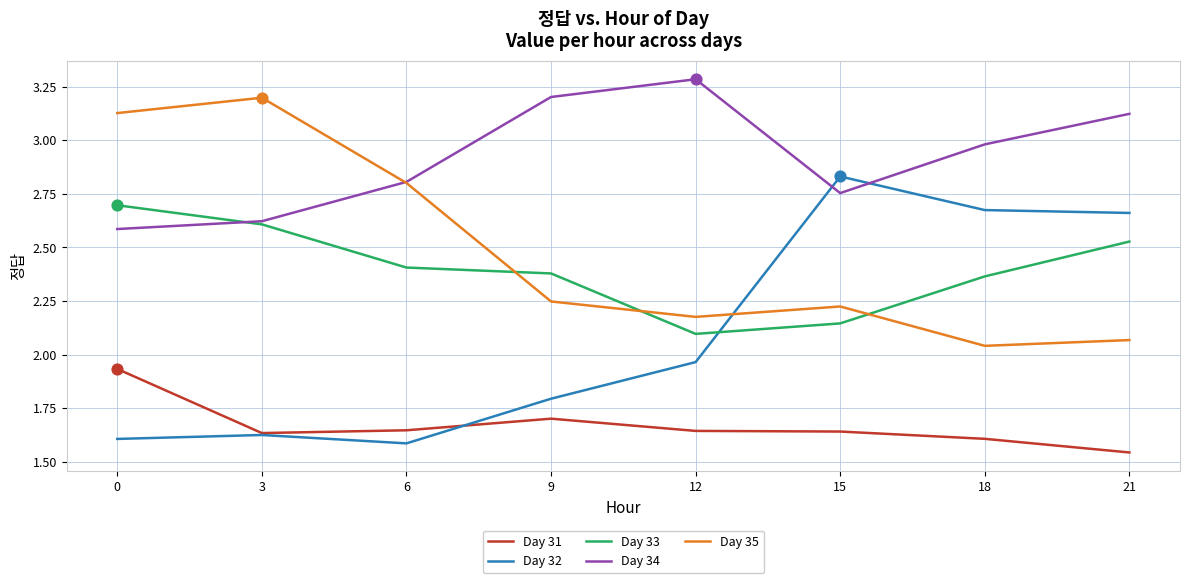

Is the value of Day 35 at 9 greater than the value of Day 34 at 21?

No